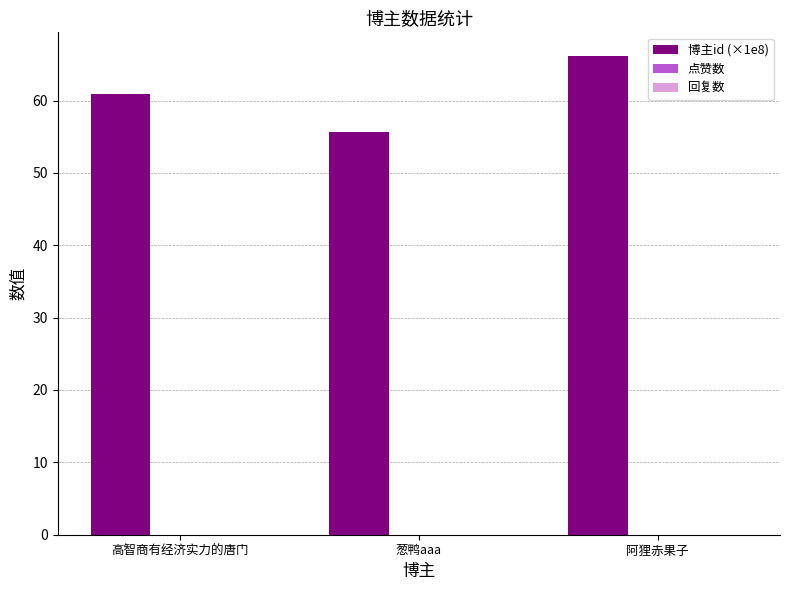

The value at 高智商有经济实力的唐门 is 96.1. True or false?

False